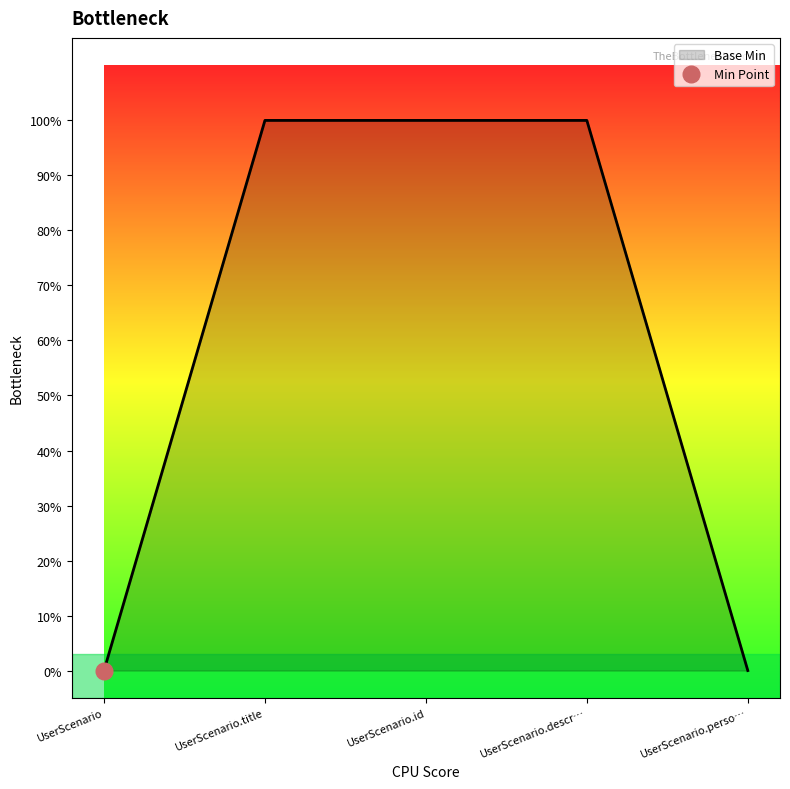

What is the label of the 2nd point from the right?

UserScenario.descr…